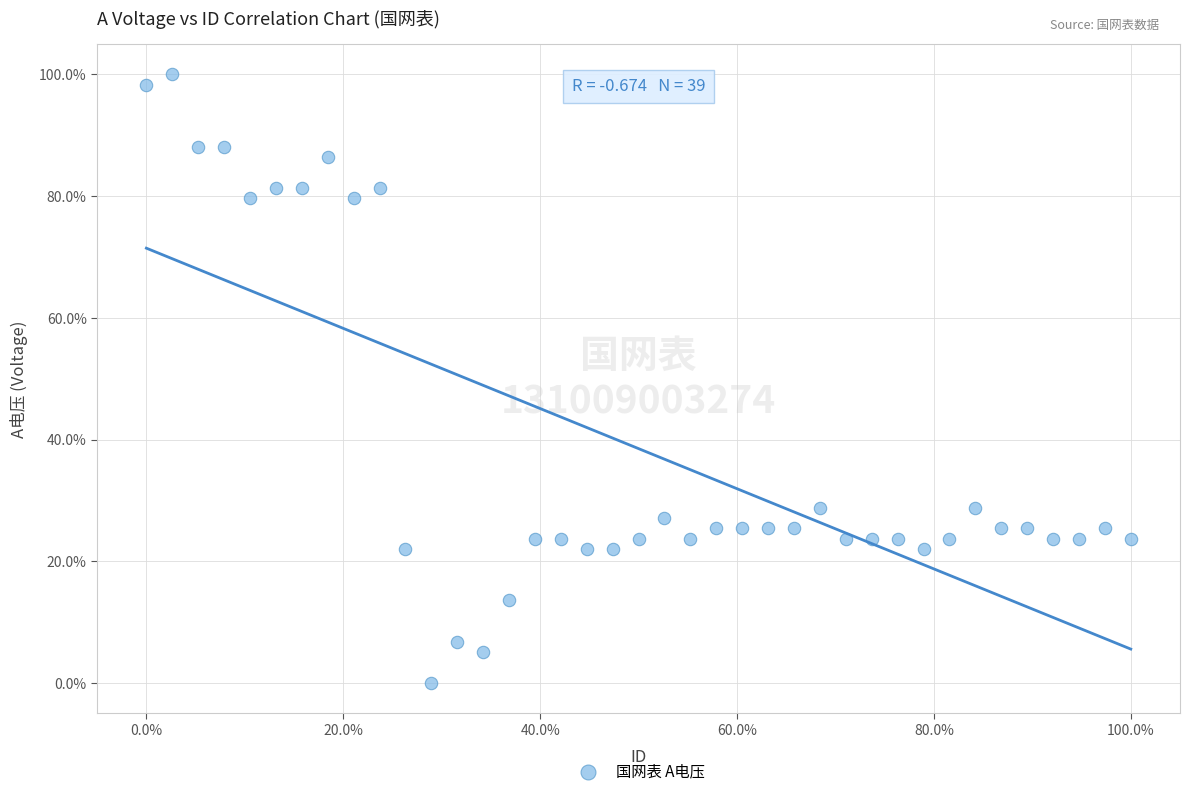

What is the range of X values (max minus min)?

100.0